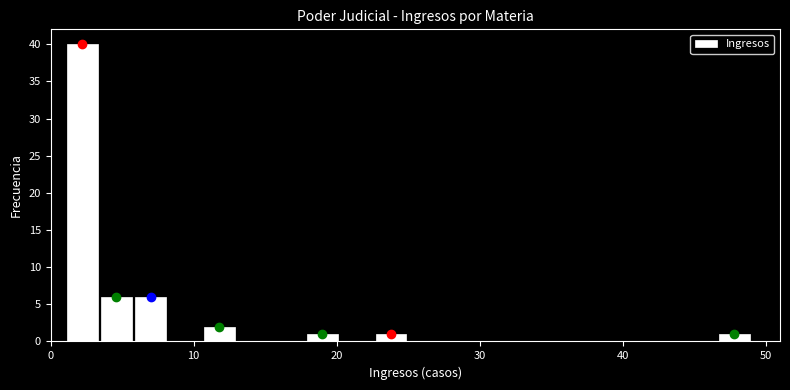

Around what value on the x-axis is the tallest bar? Give the approximate position of its centre, as read against the axis.

2